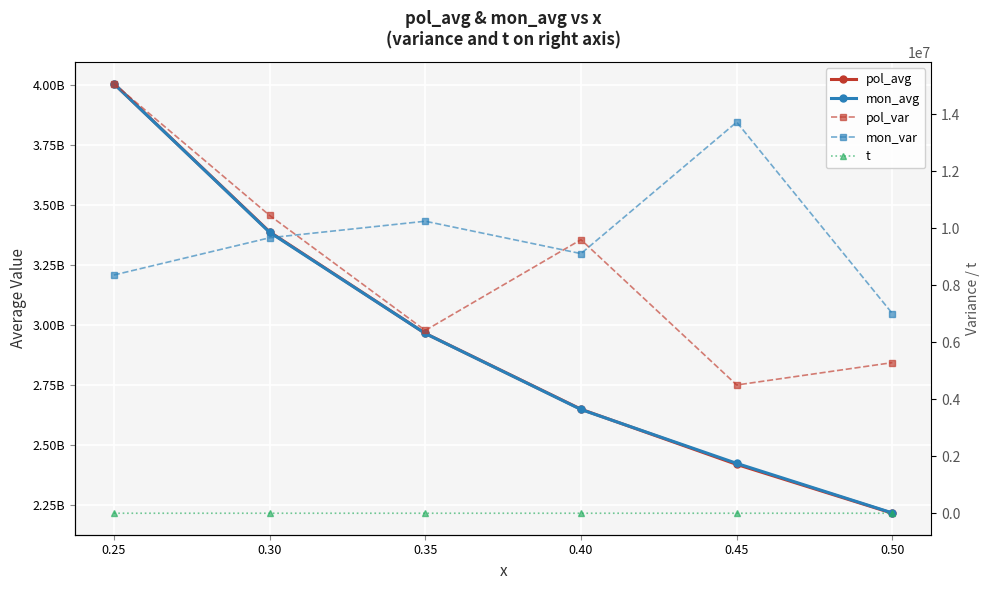

Which series has the largest total across all categories?

mon_avg